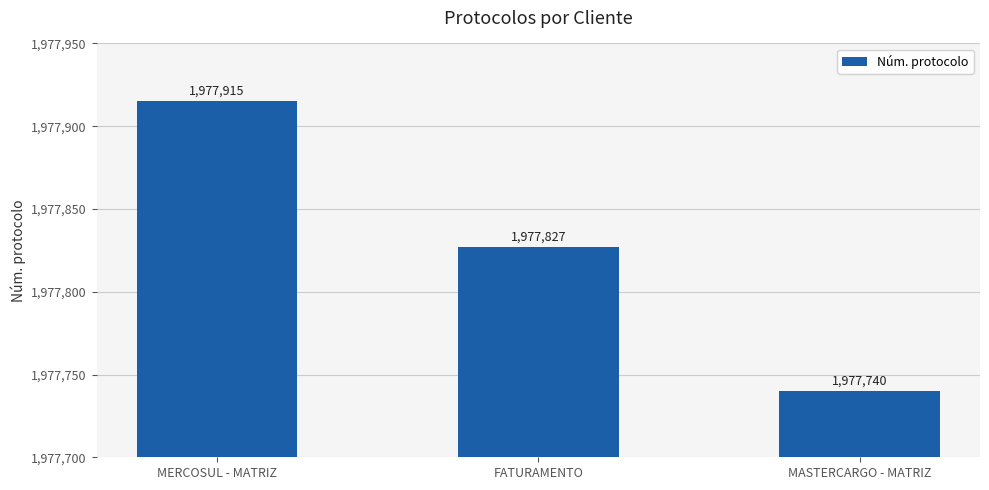

How many values are below 1977827?

1